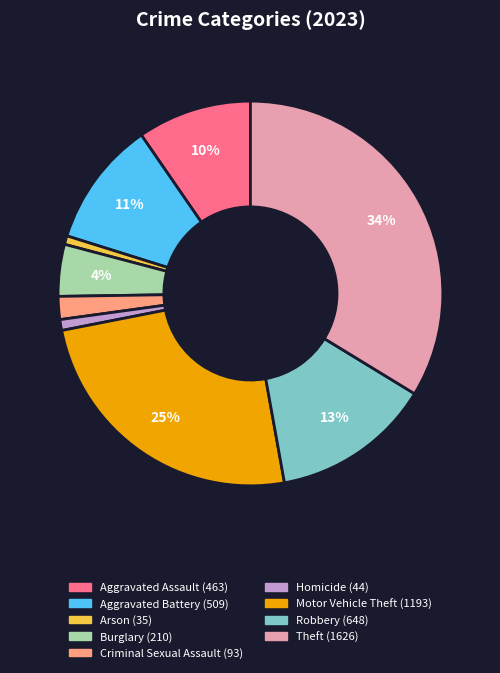

To the nearest percent, what is the average slice percentage?

11%